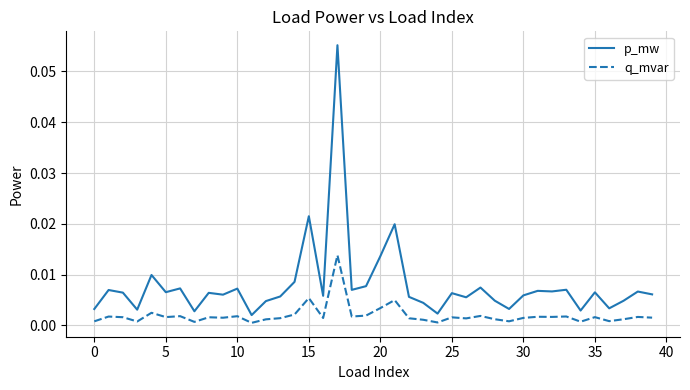

Is this an area chart (filled region under the line)?

No